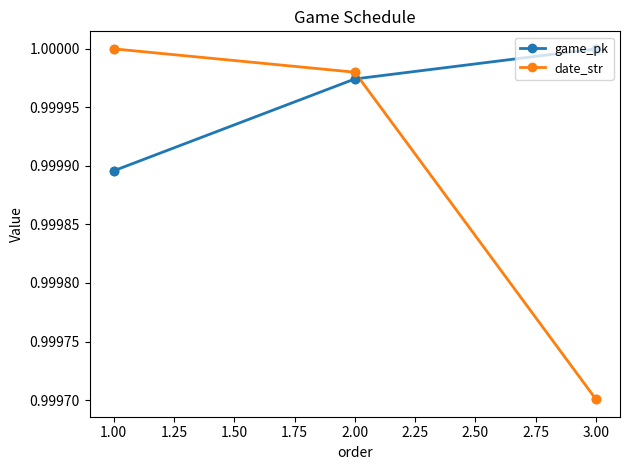

At which category is the sum across all series the highest?

2.00